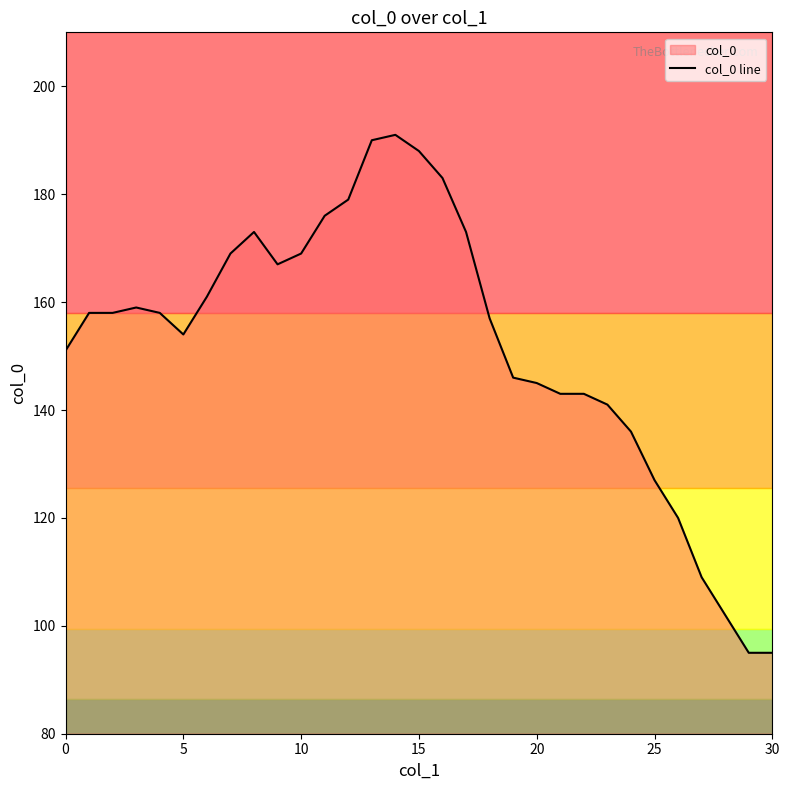

Where is the data nearest to the value 143?

21